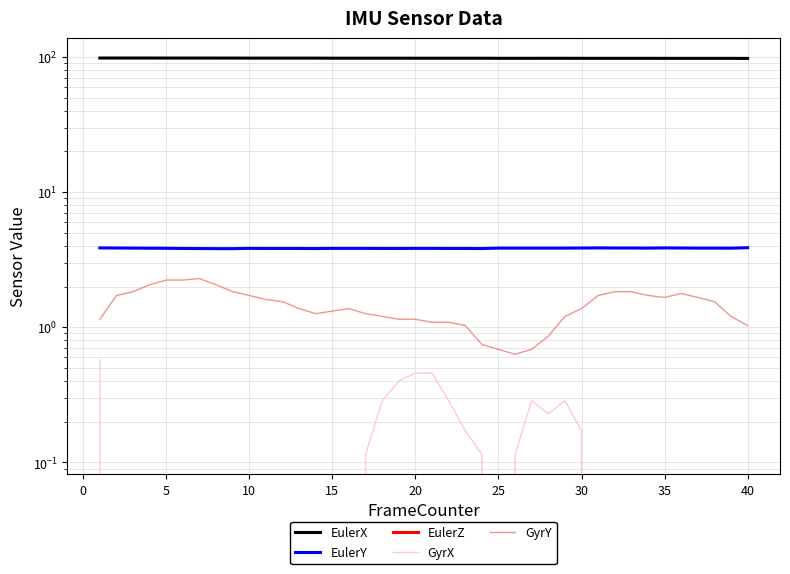

True or false: EulerX and GyrY cross at least once.

False